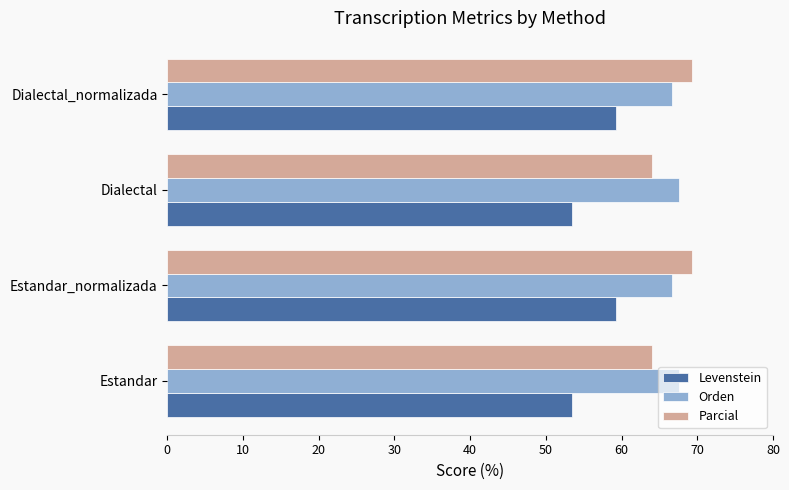

Is it true that Levenstein equals 15.5 at Dialectal_normalizada?

False